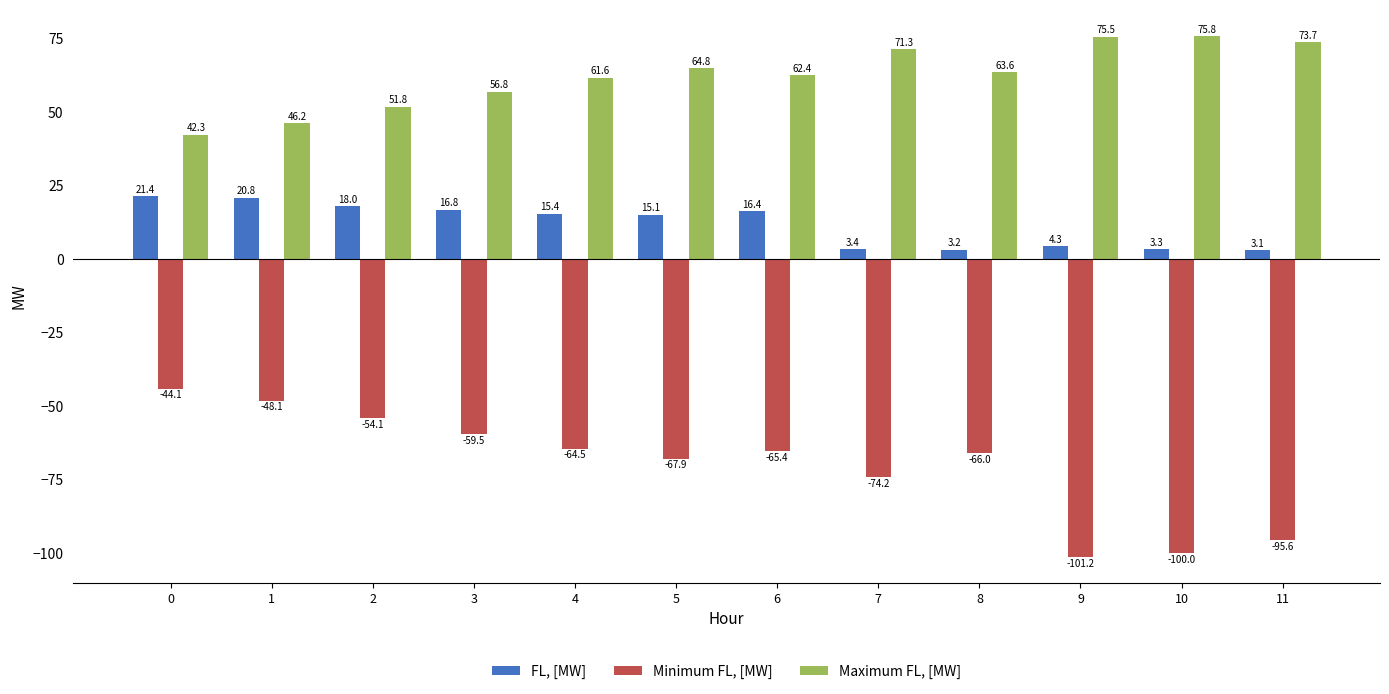

What is the value of the Maximum FL, [MW] bar at the 10th from the left?

75.5